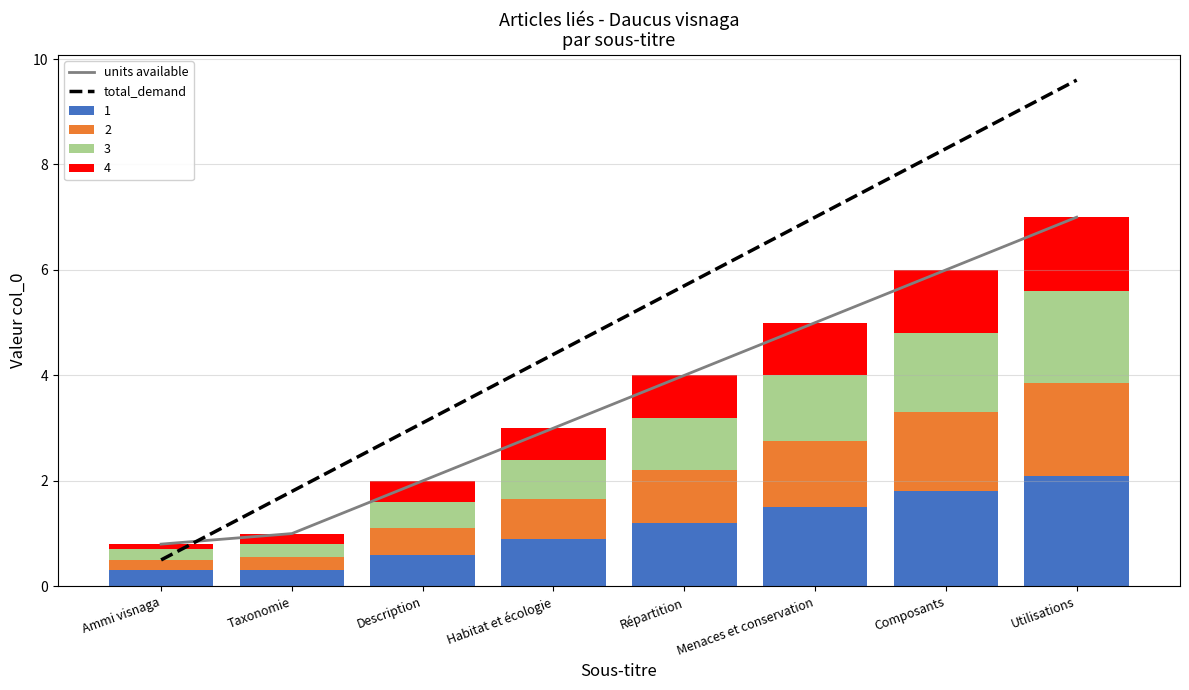

What is the maximum value for 1?

2.1